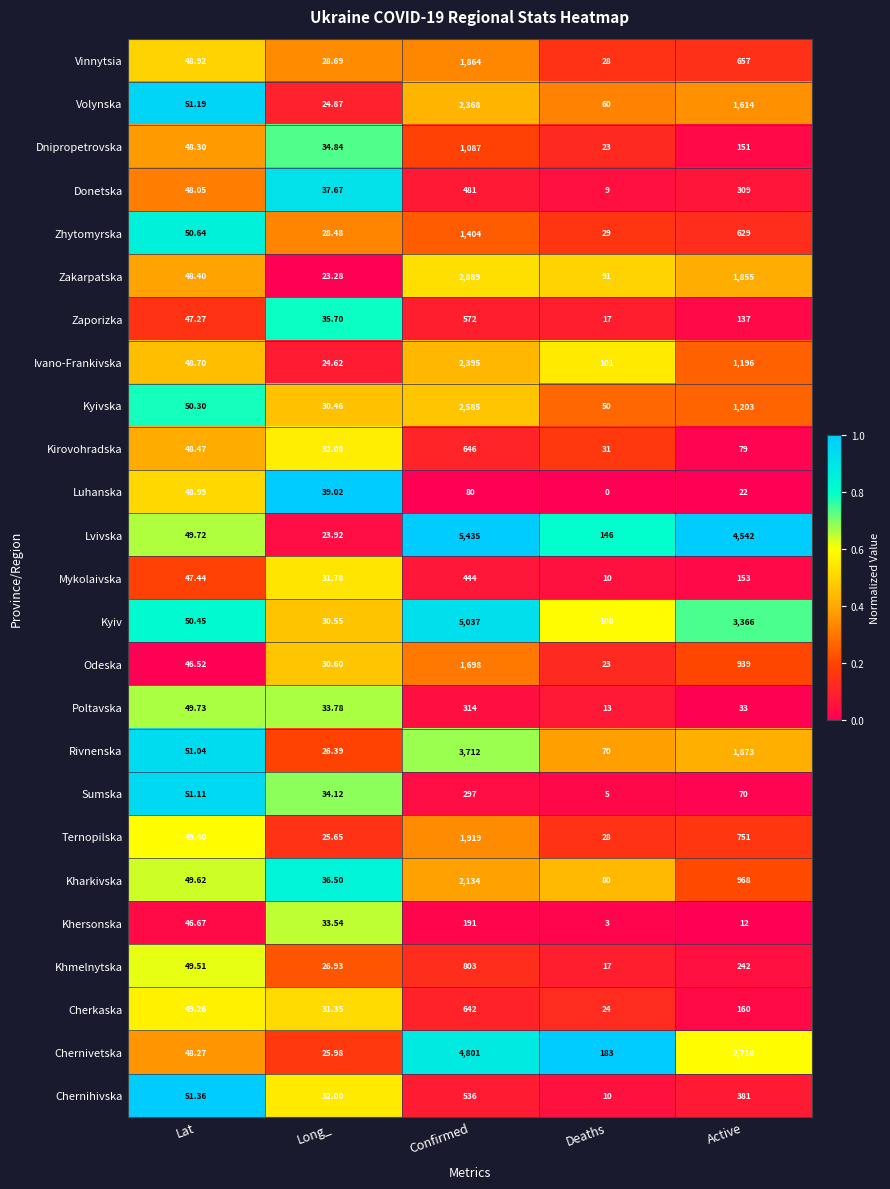

Count the number of data series in this chart.

25